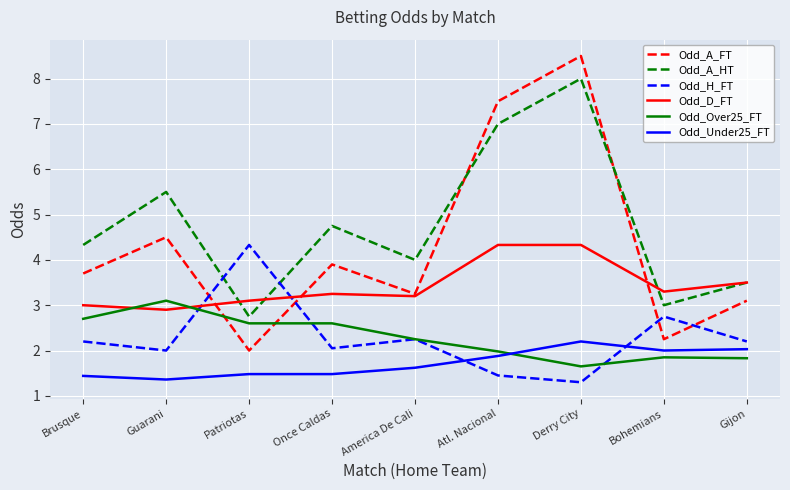

What is the minimum value shown in the chart?

1.3